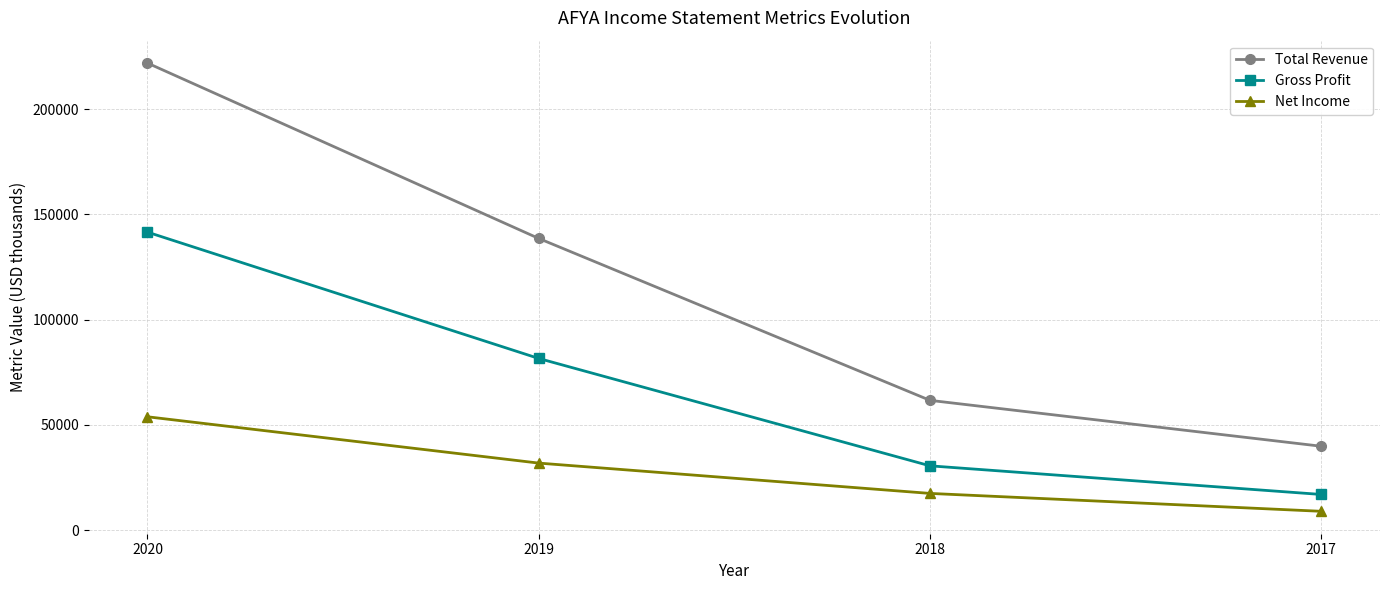

How many data points does each series have?

4